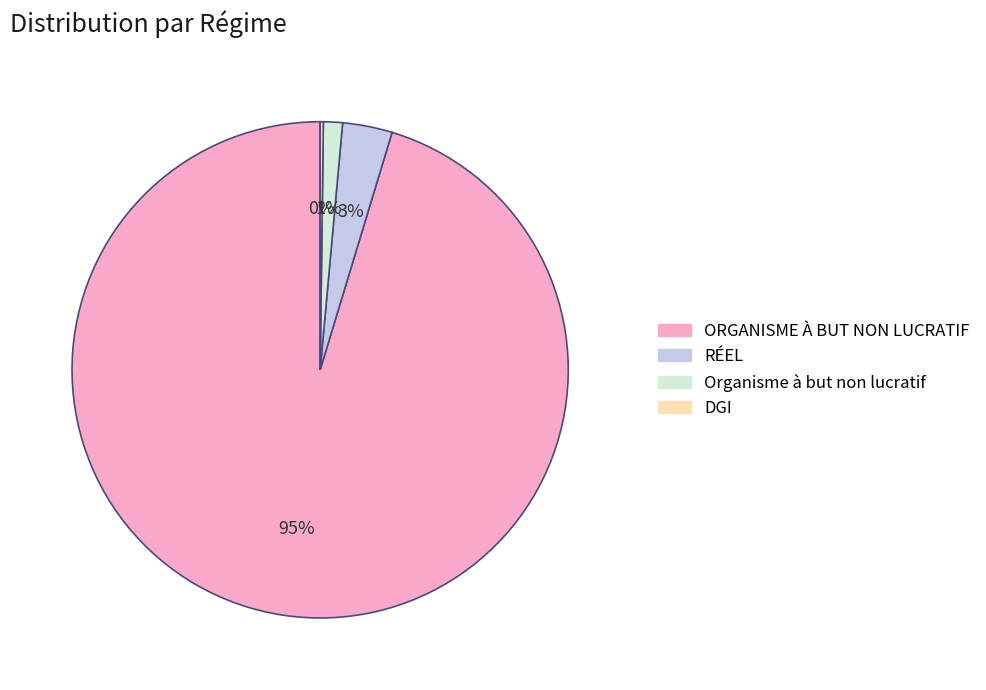

Does ORGANISME À BUT NON LUCRATIF represent more than half of the total?

Yes